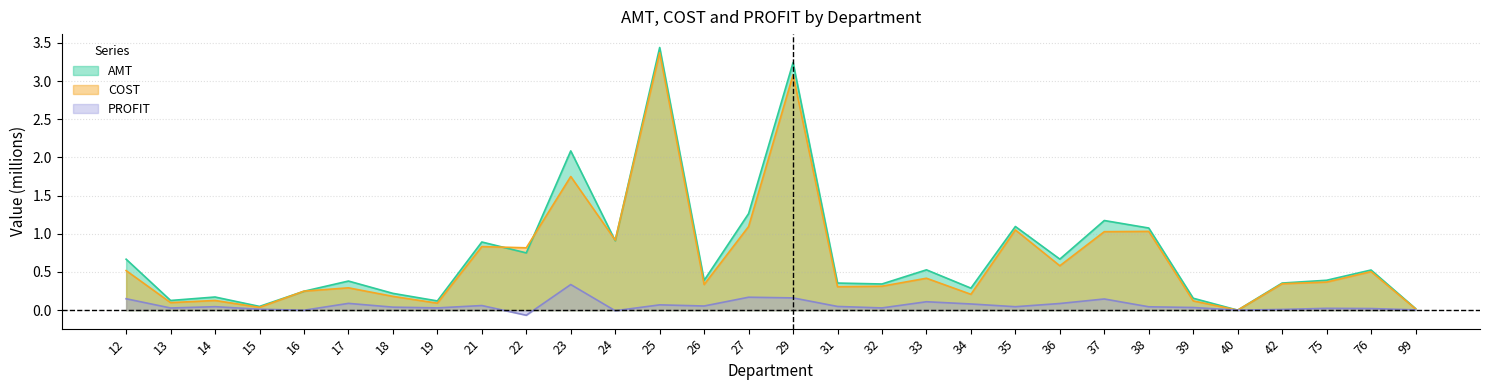

List the labels in order of AMT value, largest first.

25, 29, 23, 27, 37, 35, 38, 24, 21, 22, 36, 12, 33, 76, 75, 26, 17, 42, 31, 32, 34, 16, 18, 14, 39, 13, 19, 15, 99, 40